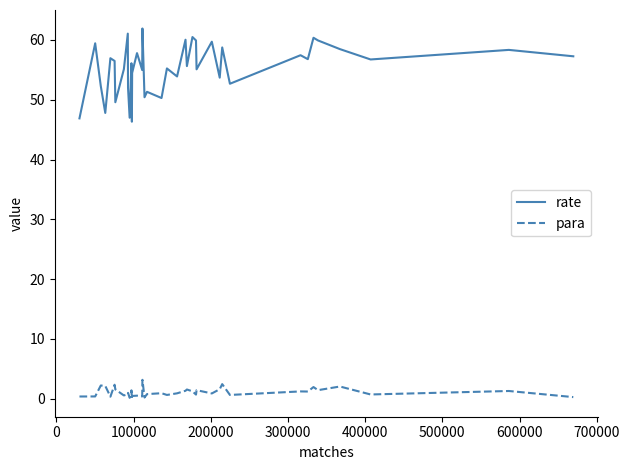

What is the lowest value of the rate series?

46.3